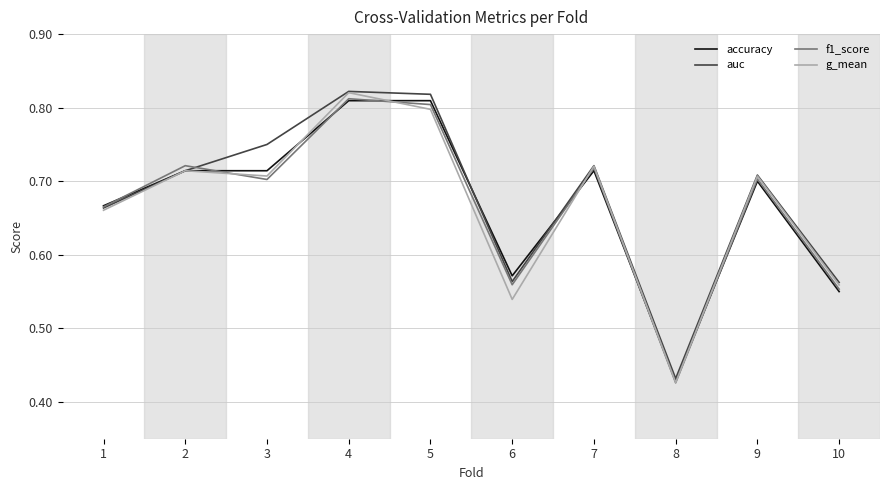

What is the difference between the second highest and second lowest values in the f1_score series?

0.3